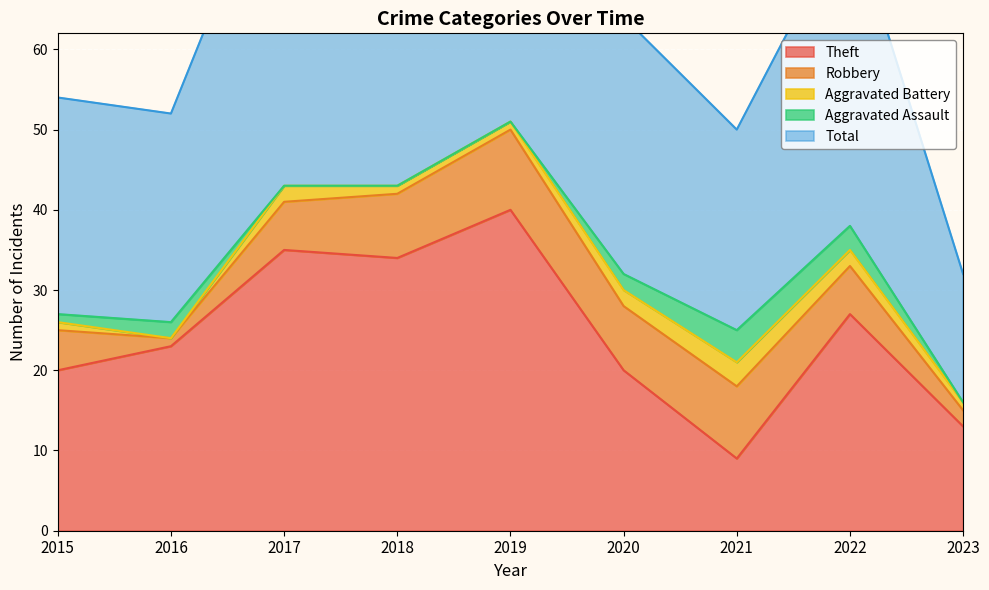

True or false: Aggravated Assault and Total intersect in this chart.

False